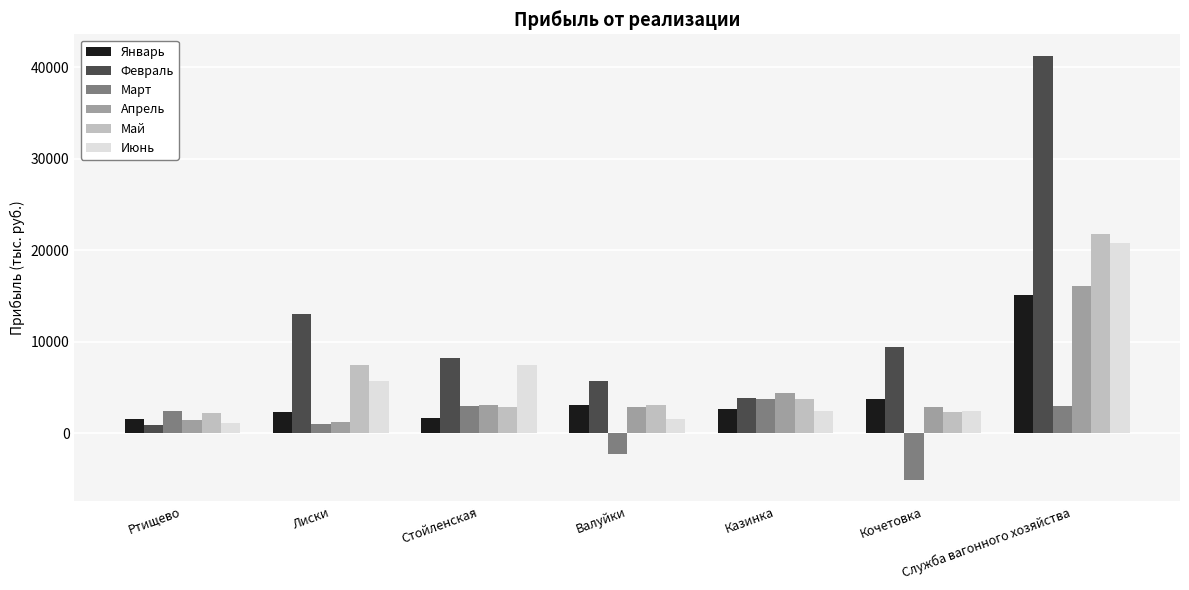

How many bars are there in each group?

6